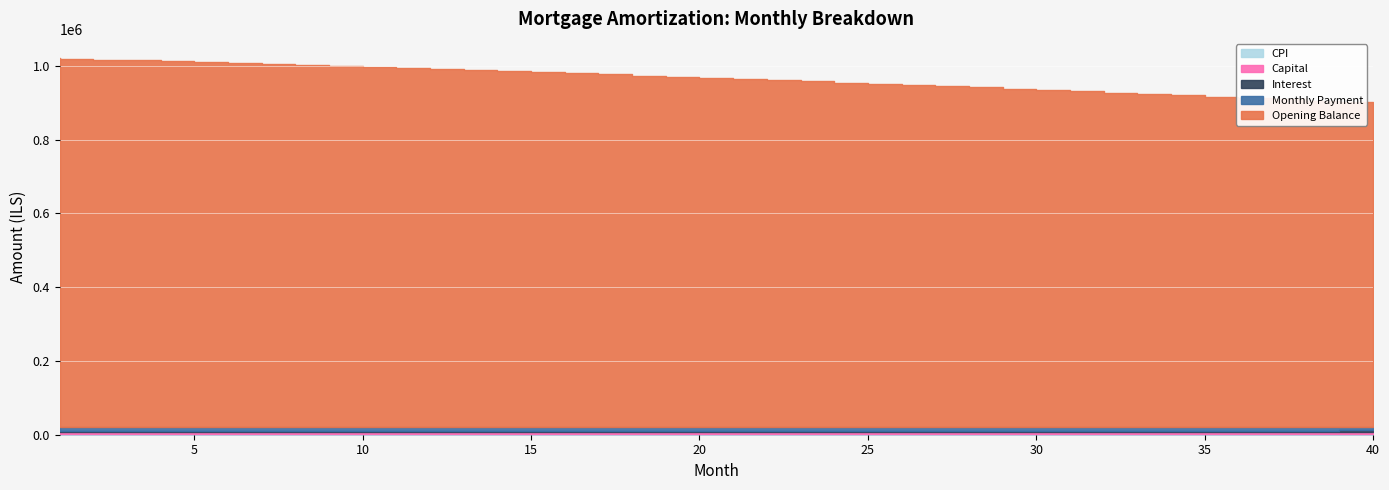

Is the value of interest at 31 greater than the value of opening_balance at 2?

No